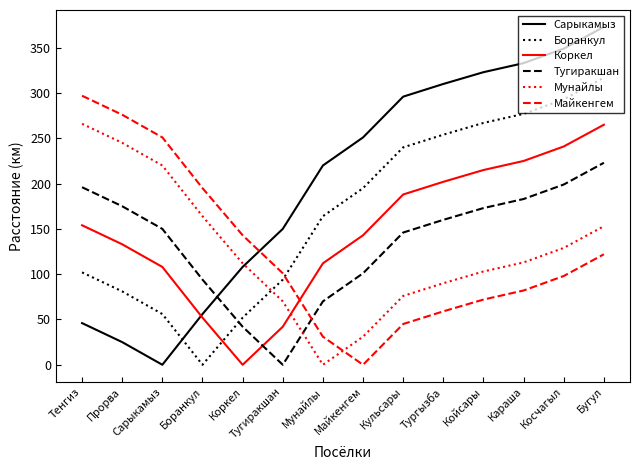

At which category is the sum across all series the highest?

Бугул